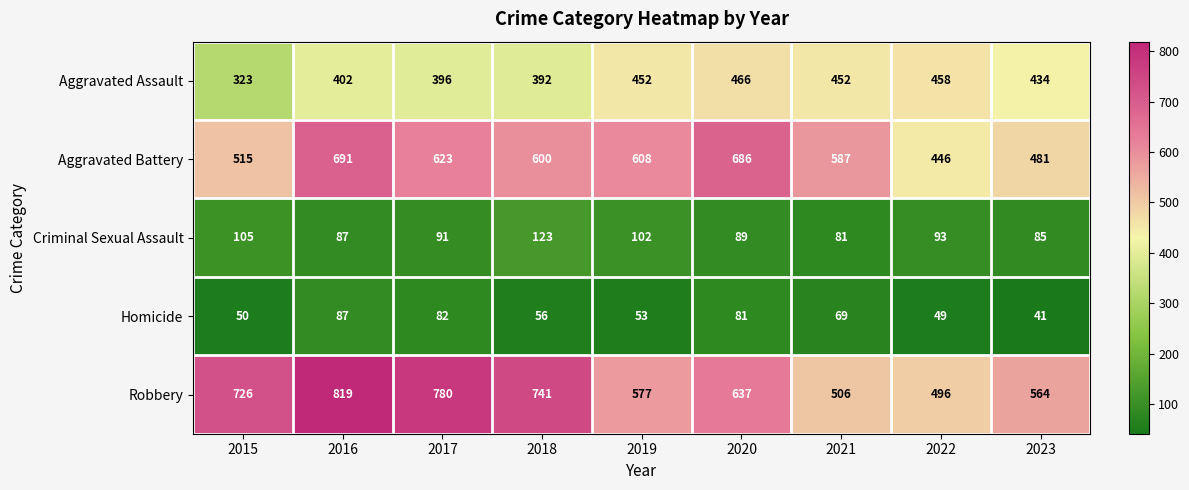

At which category is the sum across all series the highest?

2016